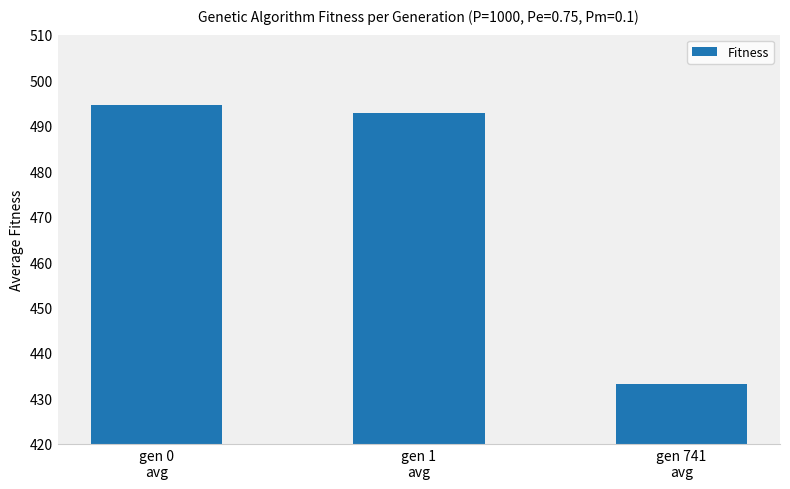

What is the label of the 3rd bar from the left?

gen 741
avg